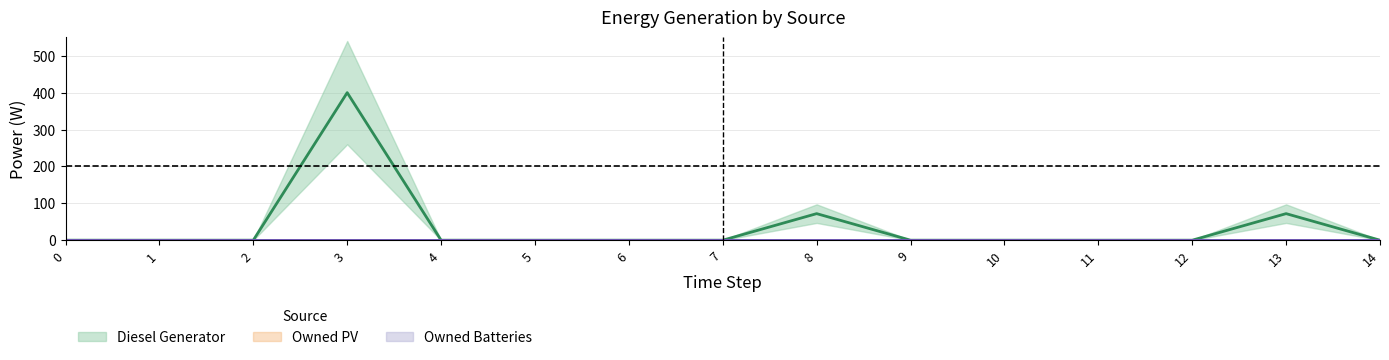

Which series has the largest total across all categories?

Diesel Generator